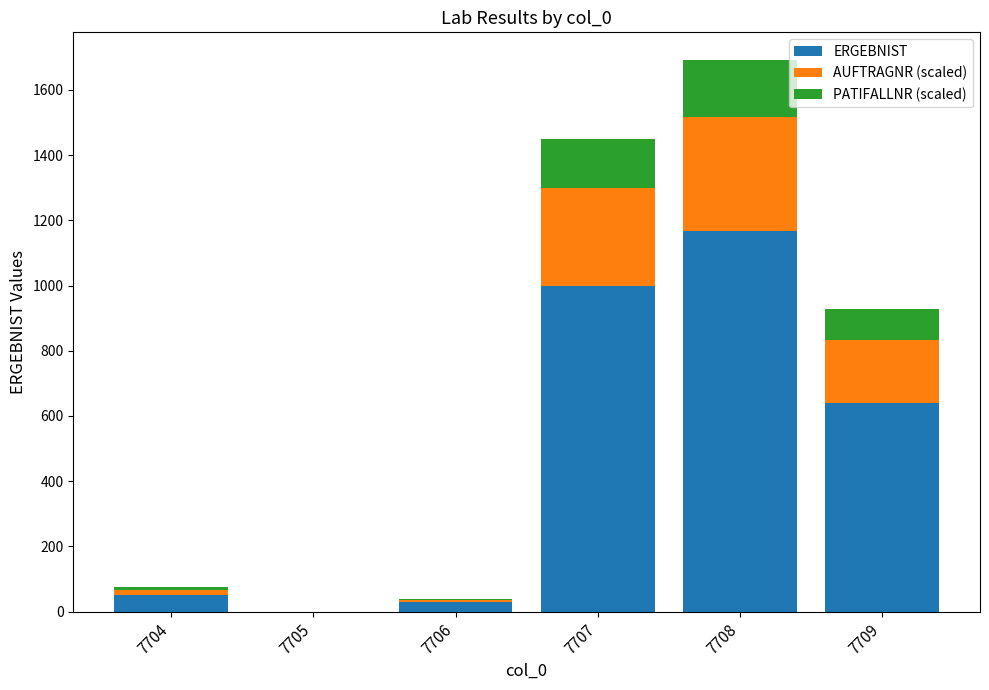

What are all the series names shown in the legend?

ERGEBNIST, AUFTRAGNR (scaled), PATIFALLNR (scaled)